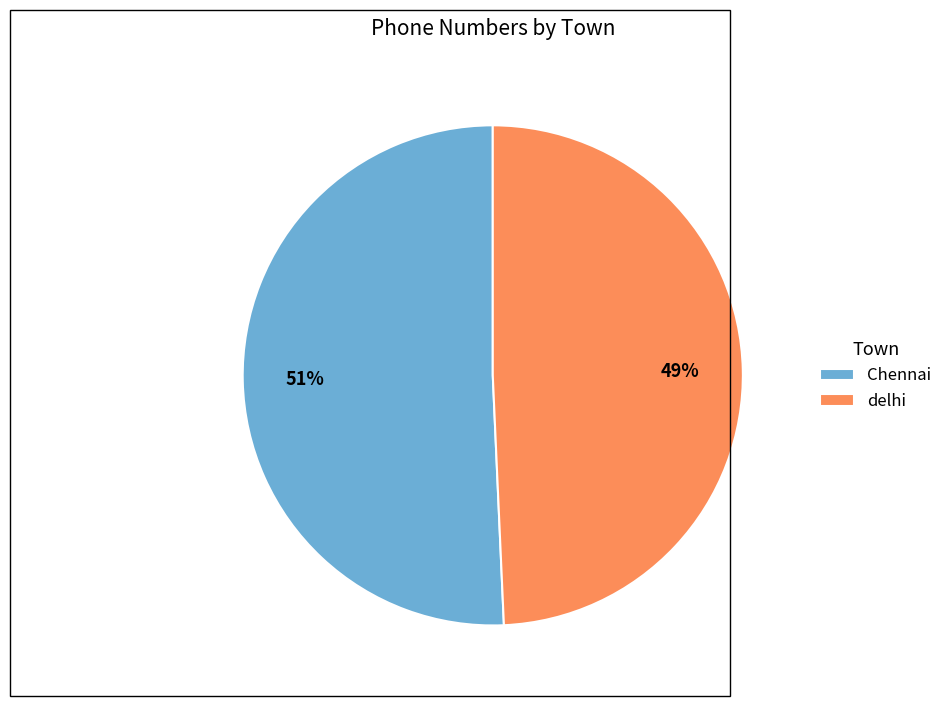

Between Chennai and delhi, which is larger?

Chennai